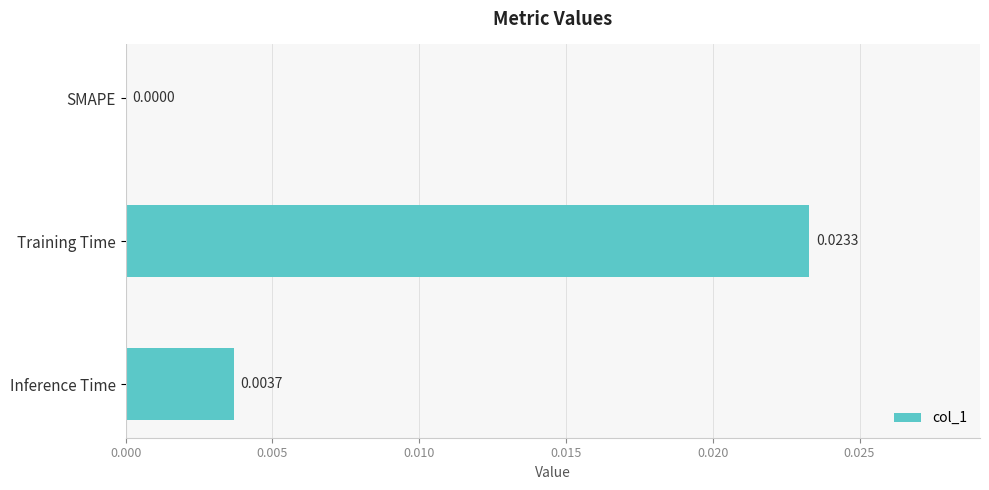

Are the bars horizontal?

Yes